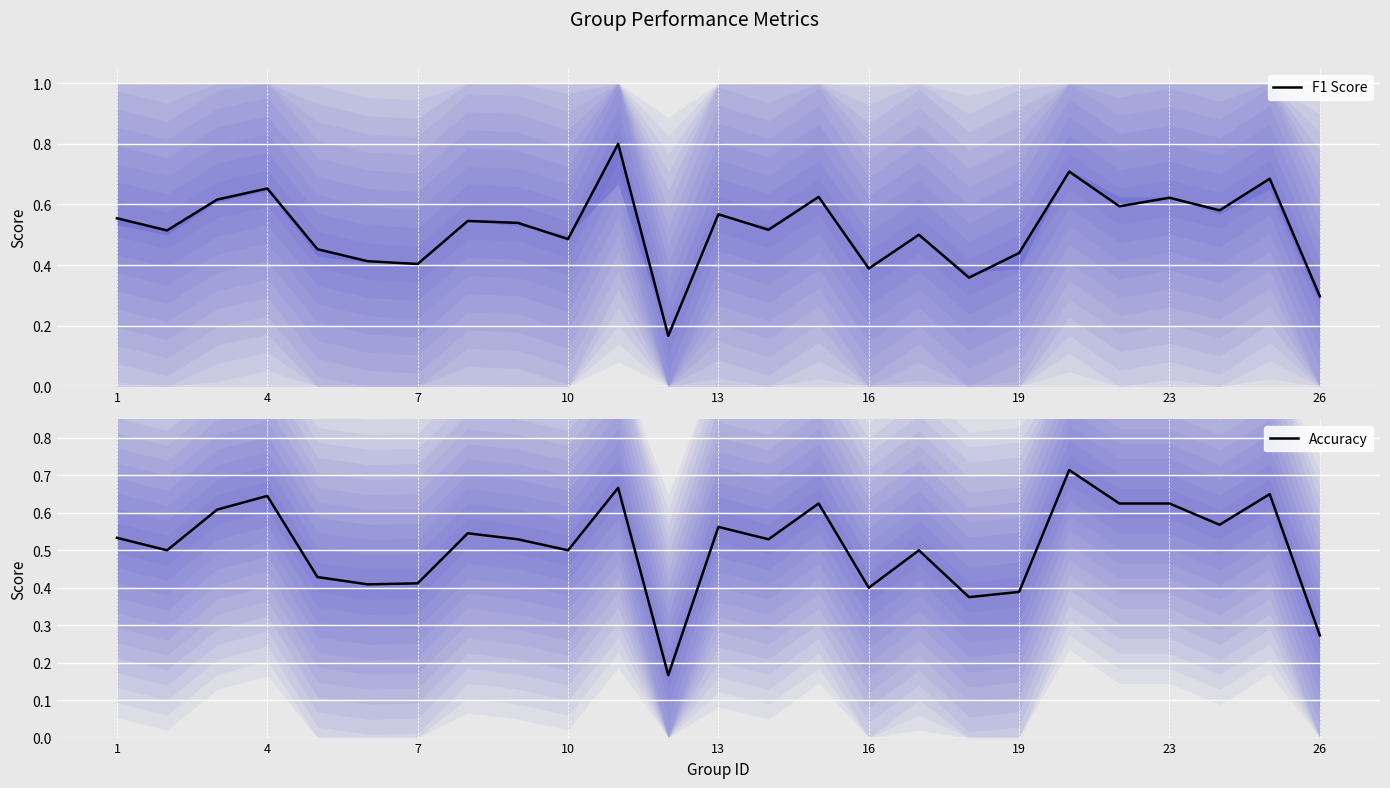

Is it true that Accuracy equals 0.2 at 16?

False